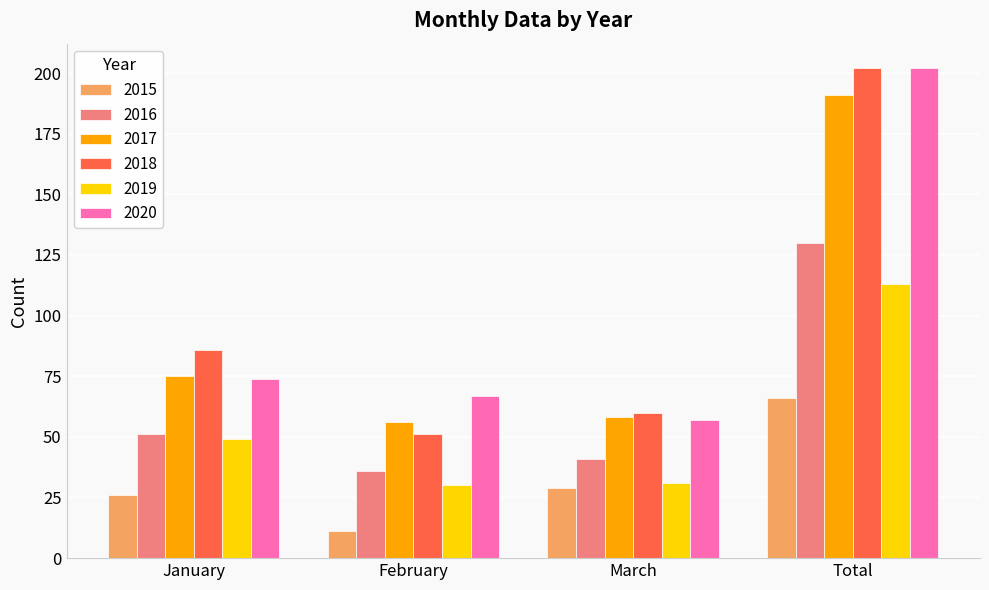

Read the 2015 value at January, to the nearest 5.

25